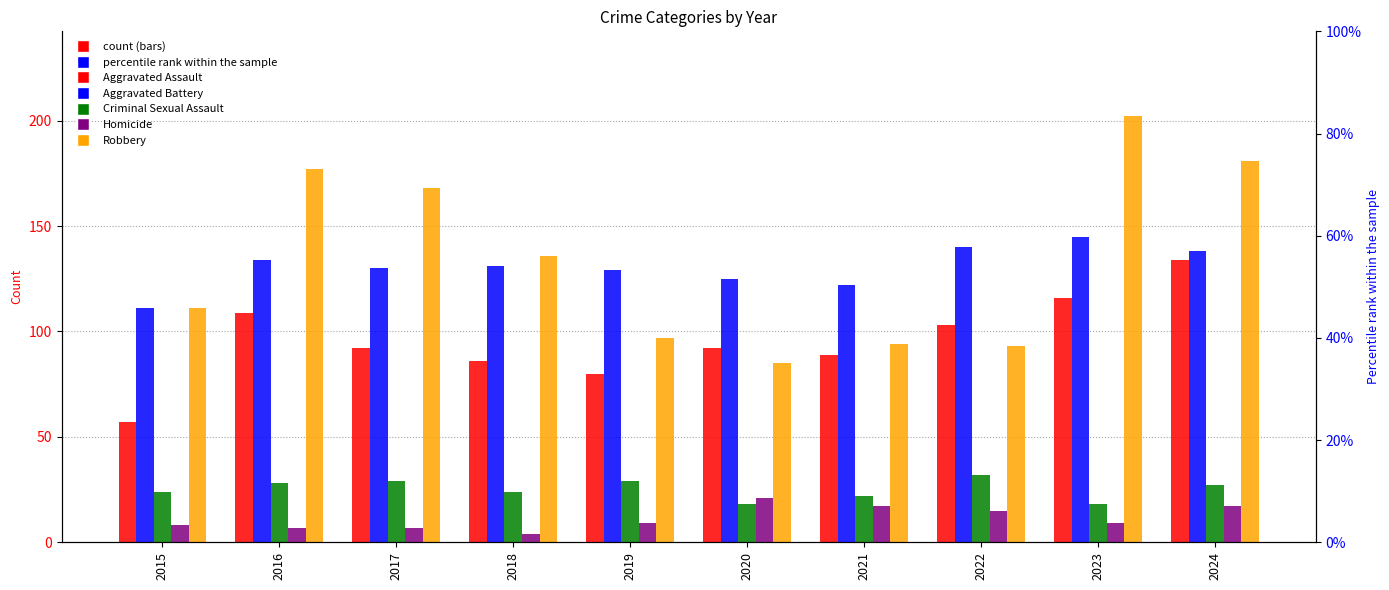

Which series changed the most between 2015 and 2017?

Robbery